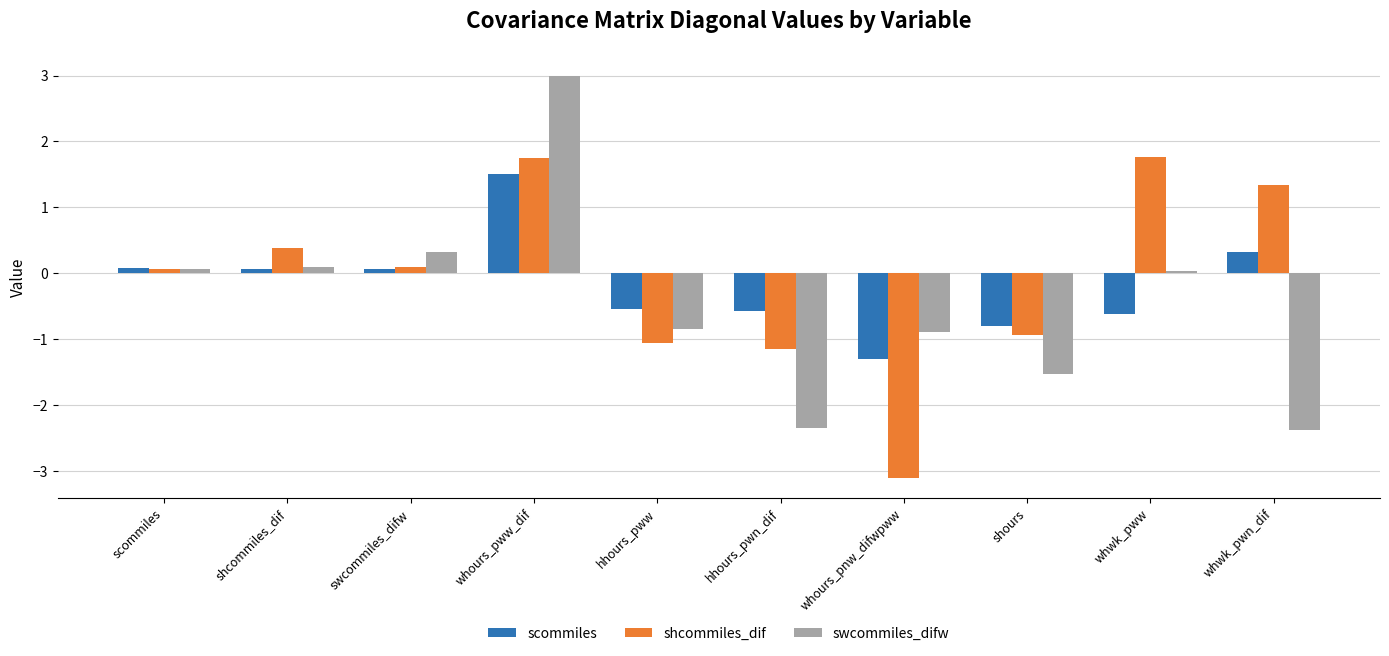

Which label corresponds to the smallest value in the chart?

whours_pnw_difwpww